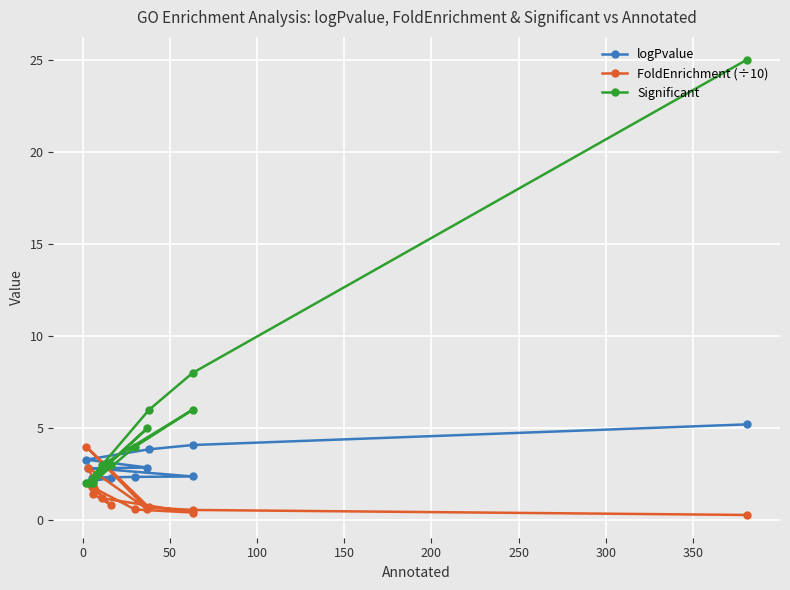

Reading left to right, extract all data points from this chart.

logPvalue: 5.2	4.1	3.9	3.3	2.9	2.8	2.8	2.4	2.4	2.3	2.3	2.1
FoldEnrichment (÷10): 0.3	0.6	0.7	4.0	0.6	2.9	1.2	0.4	0.6	1.8	0.8	1.4
Significant: 25.0	8.0	6.0	2.0	5.0	2.0	3.0	6.0	4.0	2.0	3.0	2.0